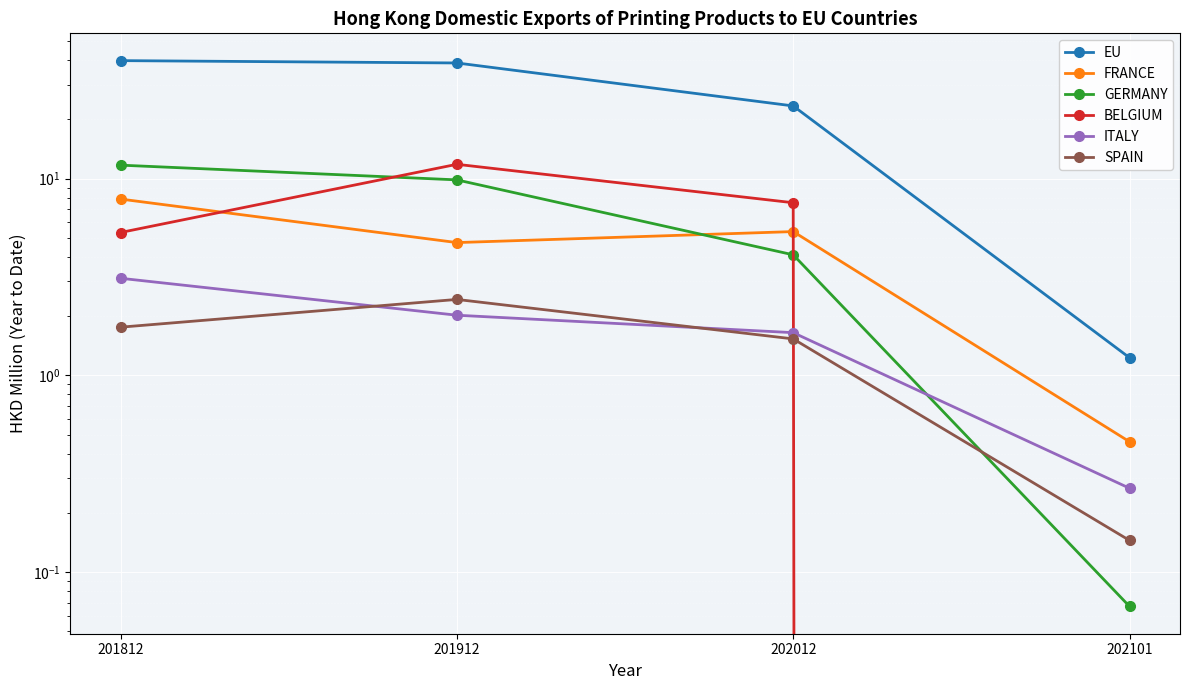

Which has a higher value, 201812 or 202101?

201812